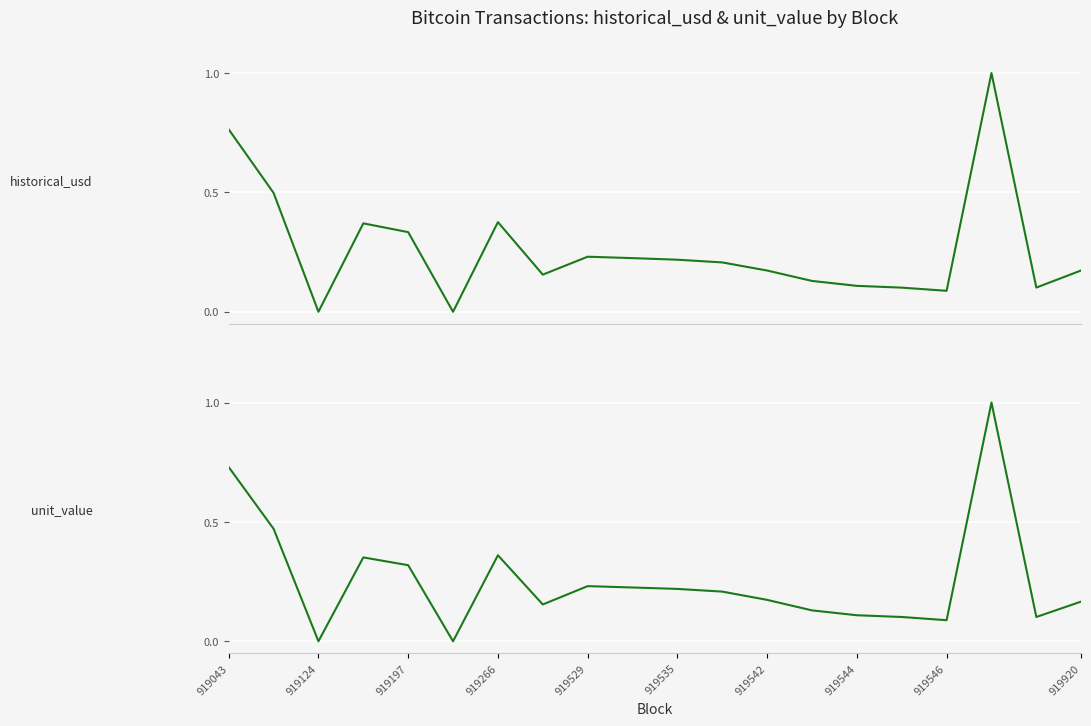

What position from the left is 919546?

17